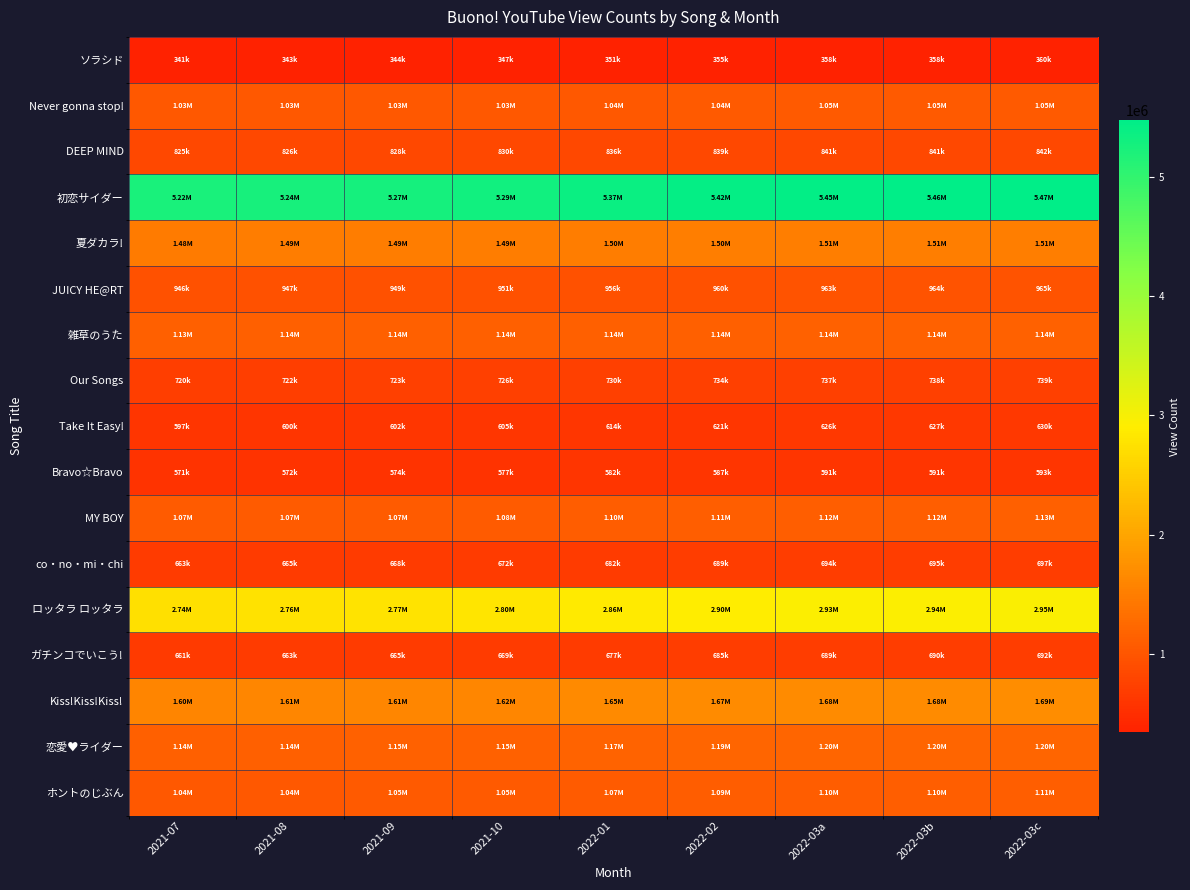

Reading left to right, what are all the values shown in this chart?

ソラシド: 2021-07=341427	2021-08=343104	2021-09=344941	2021-10=347100	2022-01=351928	2022-02=355015	2022-03a=358047	2022-03b=358813	2022-03c=360060
Never gonna stop!: 2021-07=1027427	2021-08=1028836	2021-09=1030383	2021-10=1033084	2022-01=1039937	2022-02=1044132	2022-03a=1047162	2022-03b=1047839	2022-03c=1049171
DEEP MIND: 2021-07=825742	2021-08=826910	2021-09=828272	2021-10=830336	2022-01=836257	2022-02=839311	2022-03a=841170	2022-03b=841623	2022-03c=842560
初恋サイダー: 2021-07=5216697	2021-08=5243545	2021-09=5266035	2021-10=5294646	2022-01=5372599	2022-02=5417286	2022-03a=5450213	2022-03b=5457823	2022-03c=5473206
夏ダカラ!: 2021-07=1482078	2021-08=1485165	2021-09=1488571	2021-10=1492621	2022-01=1499976	2022-02=1504154	2022-03a=1507403	2022-03b=1508132	2022-03c=1509553
JUICY HE@RT: 2021-07=946367	2021-08=947717	2021-09=949110	2021-10=951214	2022-01=956959	2022-02=960695	2022-03a=963477	2022-03b=964067	2022-03c=965155
雑草のうた: 2021-07=1134703	2021-08=1135397	2021-09=1136140	2021-10=1137240	2022-01=1139953	2022-02=1141847	2022-03a=1143520	2022-03b=1143901	2022-03c=1144586
Our Songs: 2021-07=720863	2021-08=722275	2021-09=723847	2021-10=726055	2022-01=730846	2022-02=734490	2022-03a=737578	2022-03b=738431	2022-03c=739829
Take It Easy!: 2021-07=597634	2021-08=600045	2021-09=602585	2021-10=605904	2022-01=614931	2022-02=621712	2022-03a=626804	2022-03b=627981	2022-03c=630102
Bravo☆Bravo: 2021-07=571471	2021-08=572775	2021-09=574438	2021-10=577045	2022-01=582853	2022-02=587626	2022-03a=591050	2022-03b=591958	2022-03c=593604
MY BOY: 2021-07=1065351	2021-08=1069467	2021-09=1074220	2021-10=1081039	2022-01=1099541	2022-02=1112559	2022-03a=1120766	2022-03b=1122851	2022-03c=1126728
co・no・mi・chi: 2021-07=663568	2021-08=665831	2021-09=668255	2021-10=672333	2022-01=682117	2022-02=689264	2022-03a=694172	2022-03b=695390	2022-03c=697829
ロッタラ ロッタラ: 2021-07=2740516	2021-08=2756110	2021-09=2772651	2021-10=2797041	2022-01=2858759	2022-02=2899549	2022-03a=2929133	2022-03b=2935287	2022-03c=2948090
ガチンコでいこう!: 2021-07=661618	2021-08=663461	2021-09=665737	2021-10=669039	2022-01=677877	2022-02=685008	2022-03a=689576	2022-03b=690679	2022-03c=692691
Kiss!Kiss!Kiss!: 2021-07=1603068	2021-08=1608445	2021-09=1613748	2021-10=1621654	2022-01=1646709	2022-02=1671459	2022-03a=1681265	2022-03b=1683581	2022-03c=1688263
恋愛♥ライダー: 2021-07=1136840	2021-08=1141603	2021-09=1146166	2021-10=1154387	2022-01=1172184	2022-02=1186512	2022-03a=1195348	2022-03b=1197348	2022-03c=1201555
ホントのじぶん: 2021-07=1035135	2021-08=1039772	2021-09=1045064	2021-10=1051812	2022-01=1073247	2022-02=1090016	2022-03a=1101301	2022-03b=1103886	2022-03c=1109588